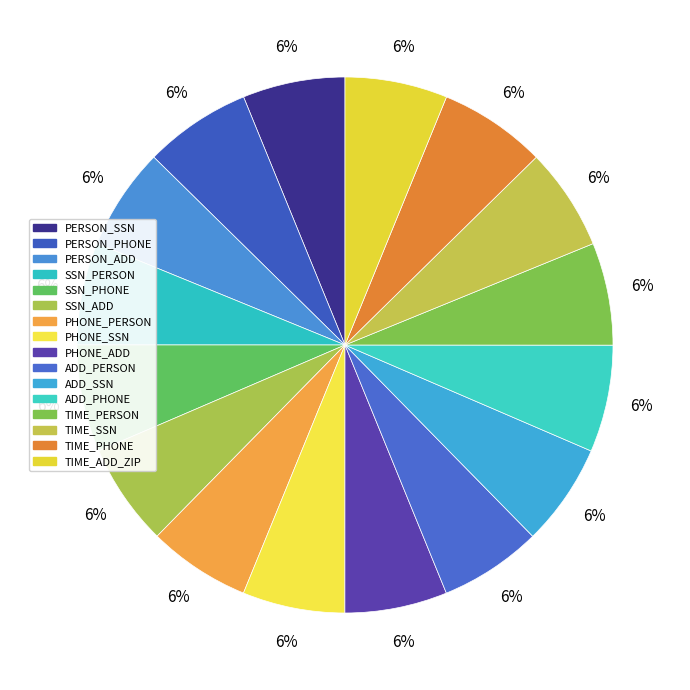

Count the number of slices in the pie.

16